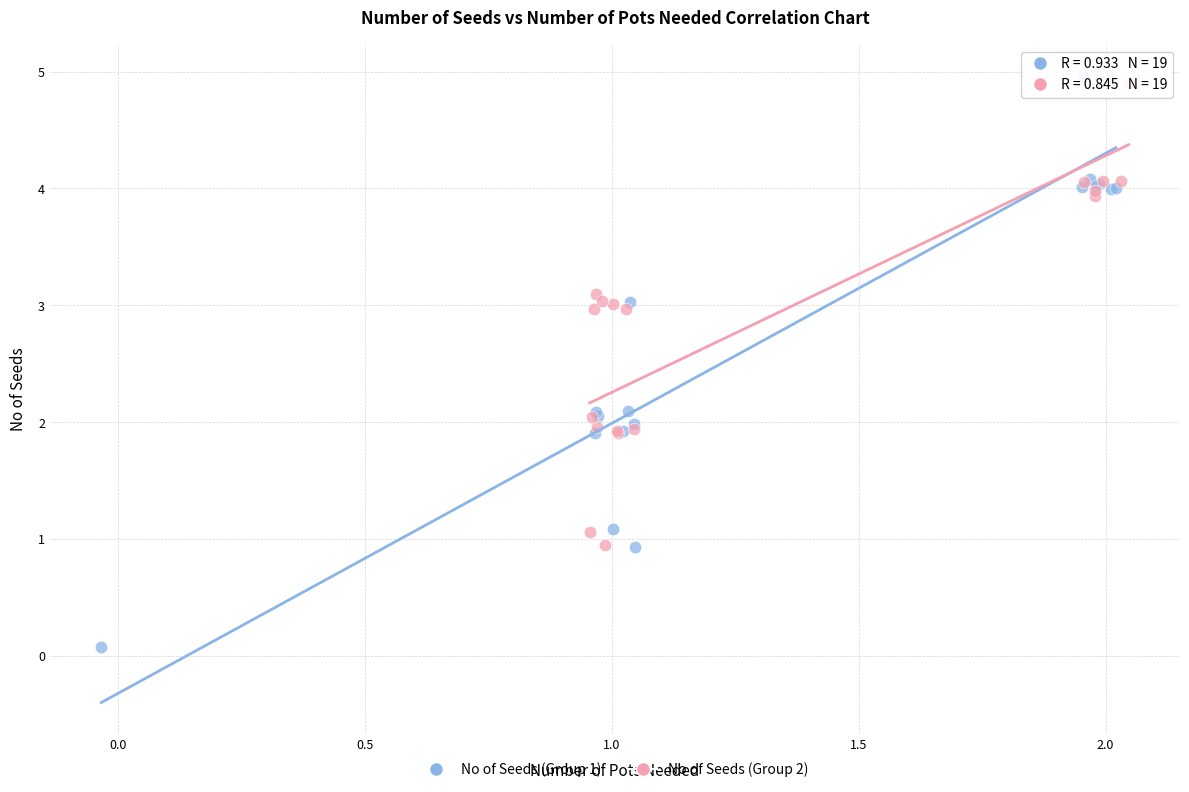

Which series has the widest spread of Y values?

No of Seeds (Group 1)